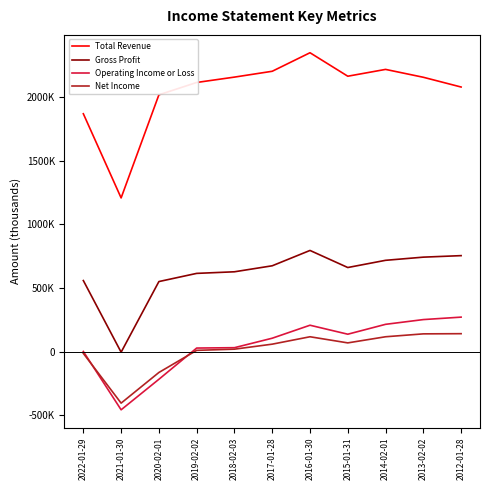

Reading left to right, transcribe all the data shown in this chart.

Total Revenue: 2022-01-29=1870300	2021-01-30=1208400	2020-02-01=2019200	2019-02-02=2116300	2018-02-03=2158500	2017-01-28=2204400	2016-01-30=2350100	2015-01-31=2165500	2014-02-01=2219100	2013-02-02=2157200	2012-01-28=2080500
Gross Profit: 2022-01-29=558500	2021-01-30=-4900	2020-02-01=550600	2019-02-02=614900	2018-02-03=627500	2017-01-28=674700	2016-01-30=795300	2015-01-31=661000	2014-02-01=717700	2013-02-02=742600	2012-01-28=754500
Operating Income or Loss: 2022-01-29=800	2021-01-30=-457900	2020-02-01=-217900	2019-02-02=27700	2018-02-03=30600	2017-01-28=105100	2016-01-30=207200	2015-01-31=136600	2014-02-01=214300	2013-02-02=251600	2012-01-28=270900
Net Income: 2022-01-29=-14400	2021-01-30=-405400	2020-02-01=-164400	2019-02-02=9600	2018-02-03=18900	2017-01-28=58300	2016-01-30=116500	2015-01-31=68300	2014-02-01=116500	2013-02-02=139300	2012-01-28=140700